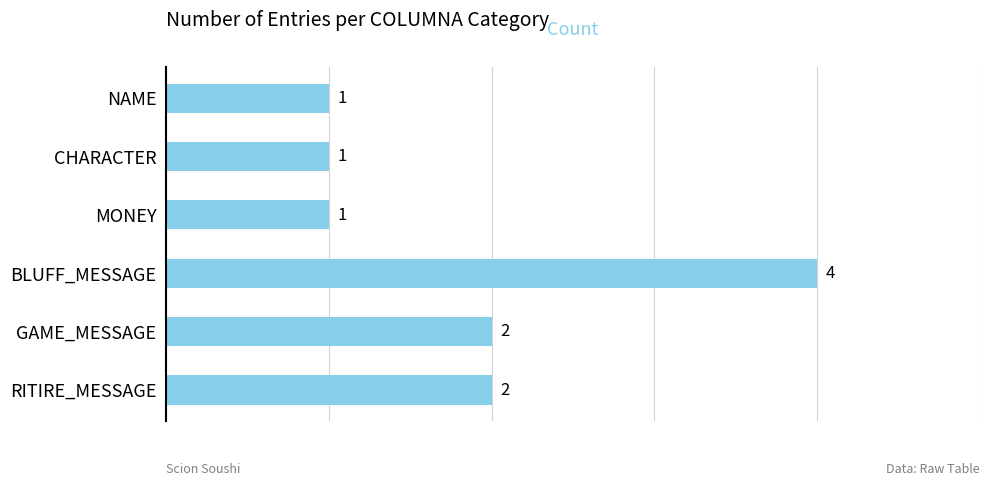

Is it true that the value at MONEY is 1?

True